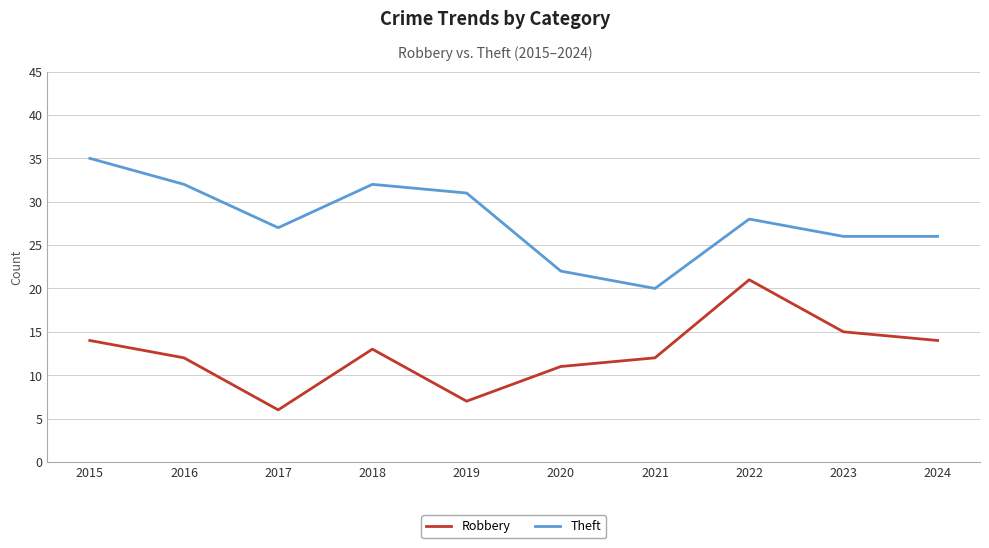

True or false: Theft and Robbery cross at least once.

False